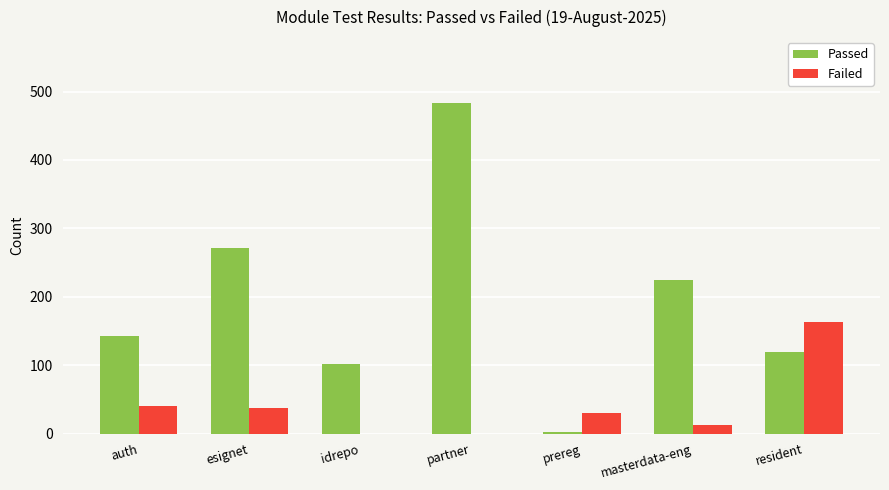

What value does the Failed series have at resident?

163